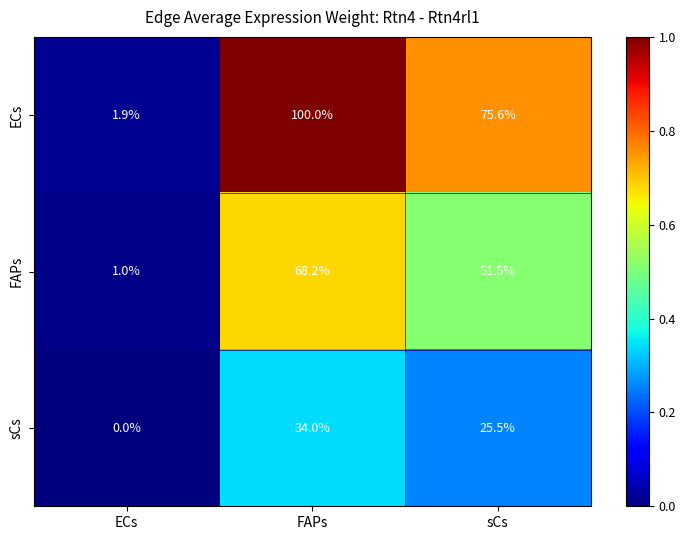

Is the value of ECs at ECs greater than the value of FAPs at sCs?

No